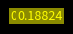

Is there a majority slice in this chart?

No